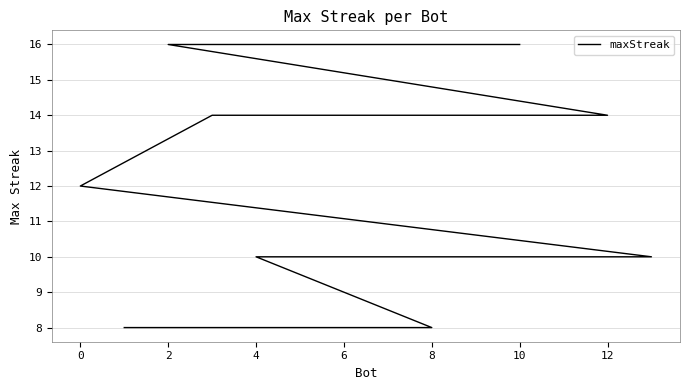

What is the average value?

12